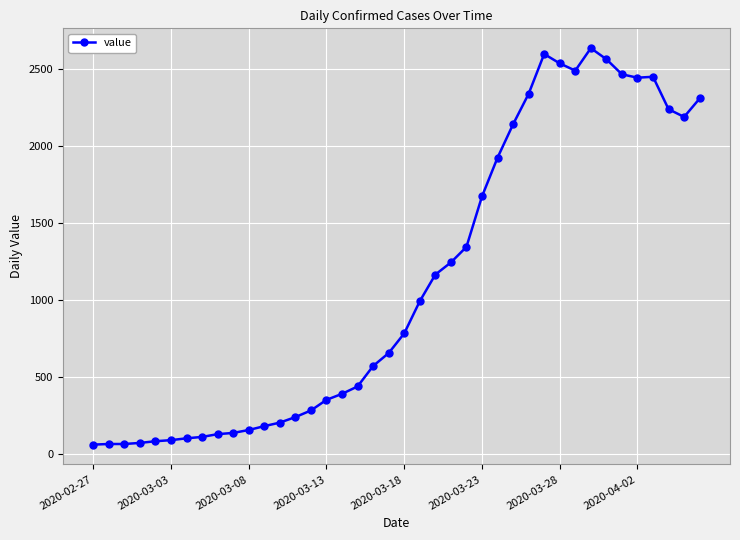

What is the minimum value shown in the chart?

61